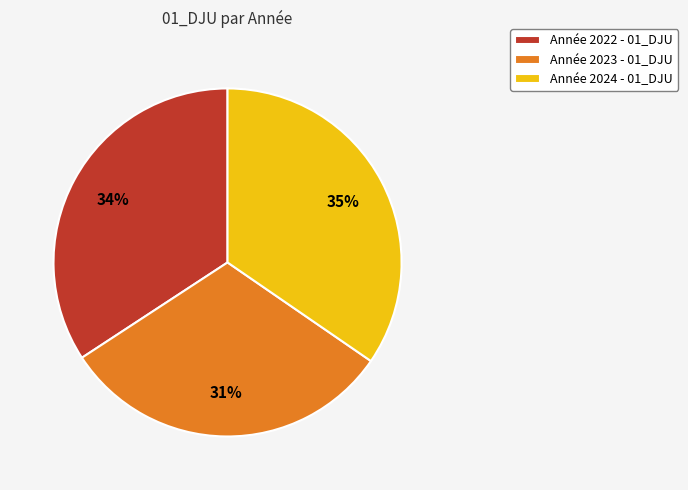

How many slices are in this pie chart?

3